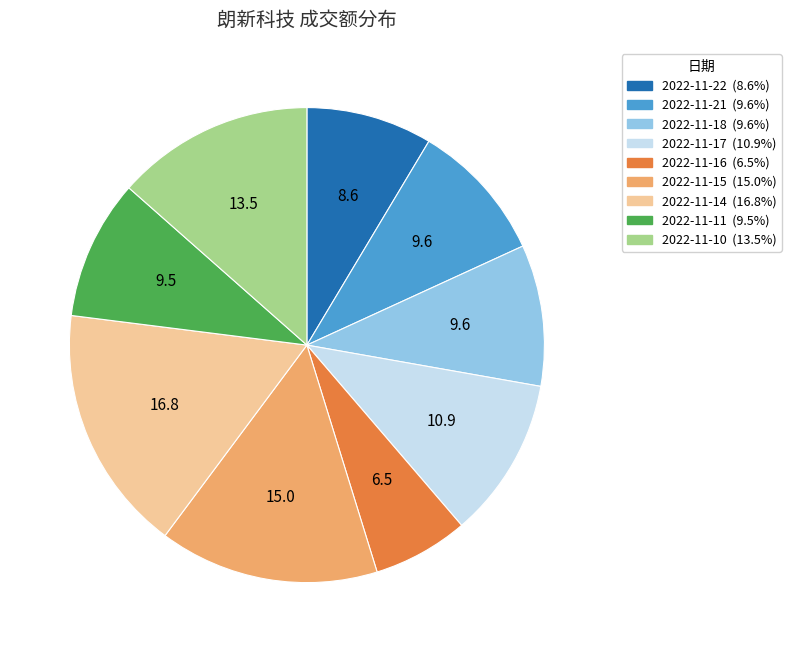

Which slice is the largest?

2022-11-14